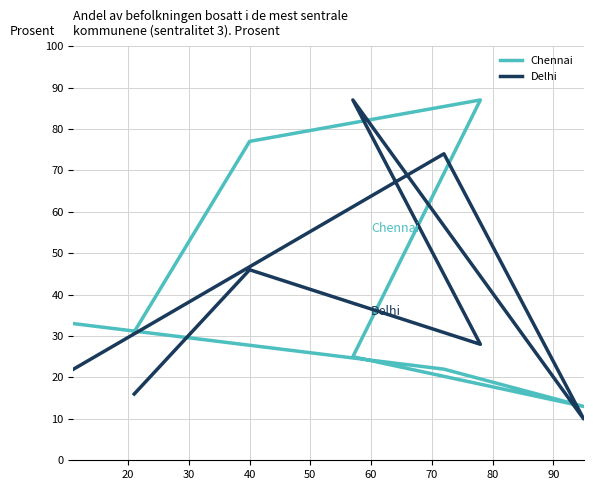

How many distinct data groups are displayed?

2